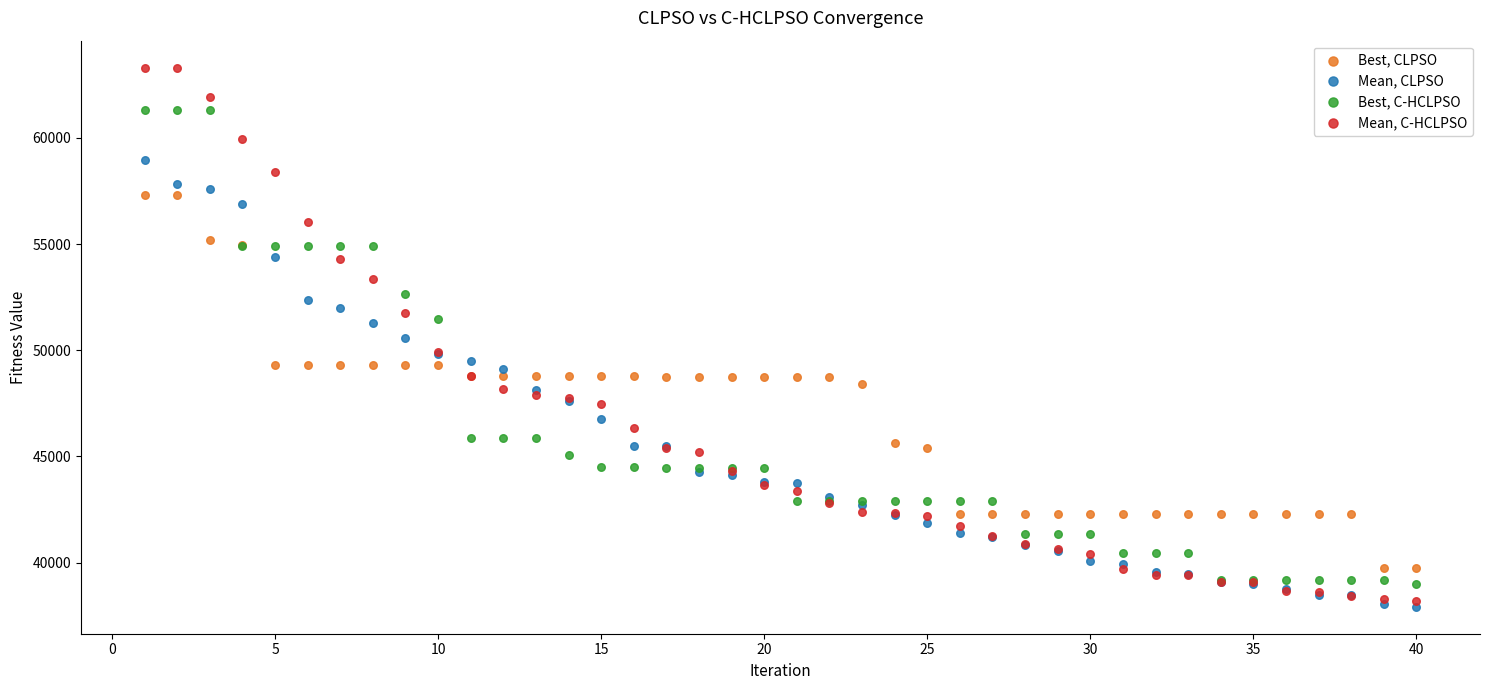

Which series has the largest Y range (max minus min)?

Mean, C-HCLPSO